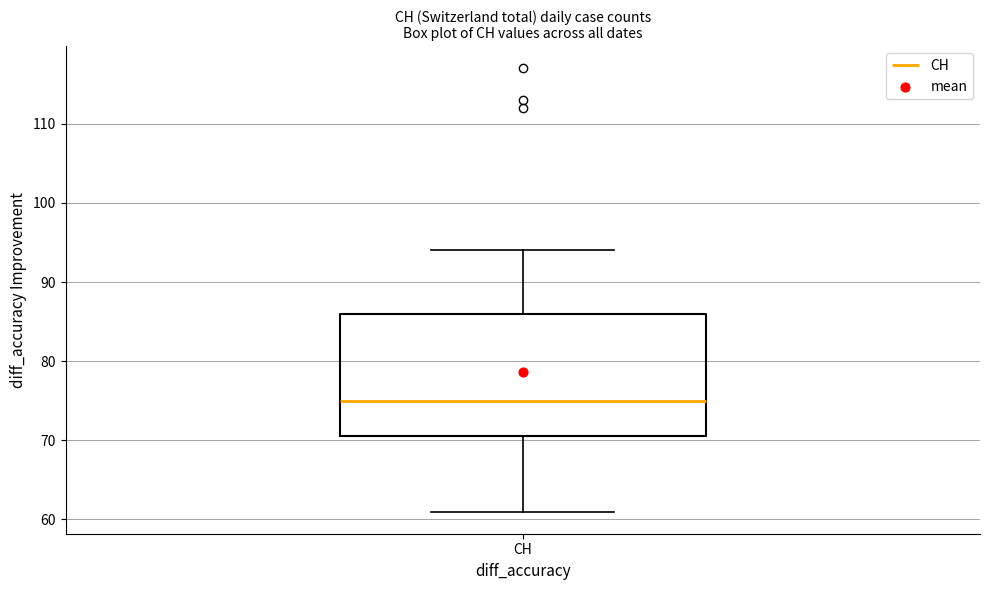

Transcribe this box plot: give where the median line is, the range the box spans, and where the two whiskers end, as read against the y-axis. The values are not printed on the chart, so give them approximately, as read against the axis.

median 75, box 71 to 86, whiskers 61 to 94